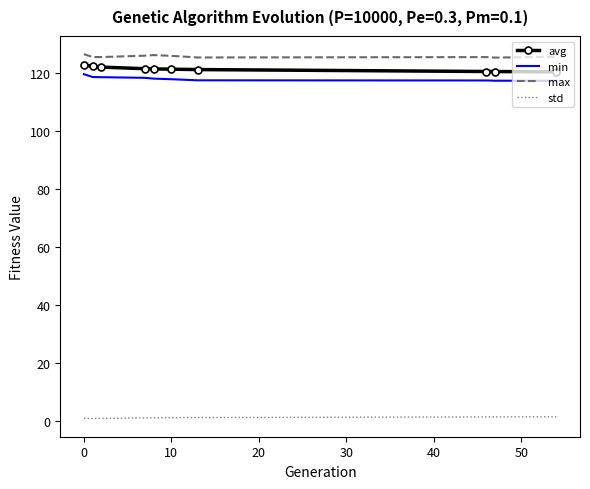

True or false: max and avg cross at least once.

False